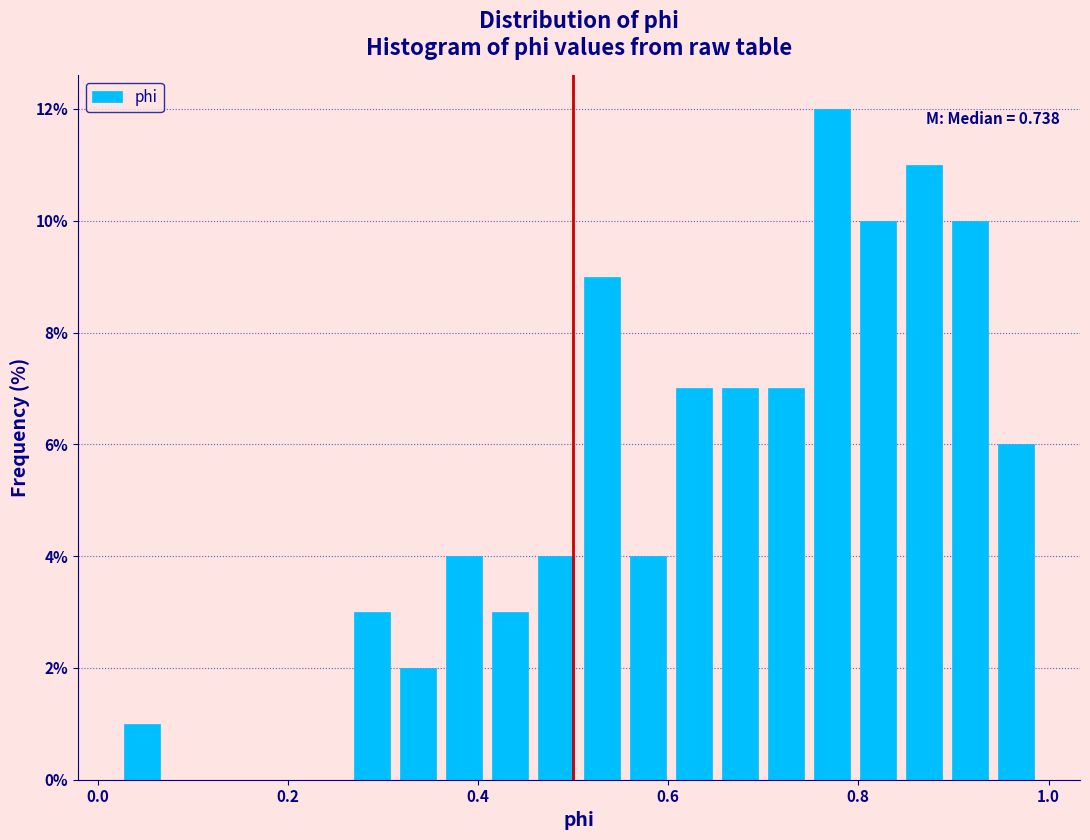

Read against the x-axis, roughly where is the centre of the tallest bar?

0.78